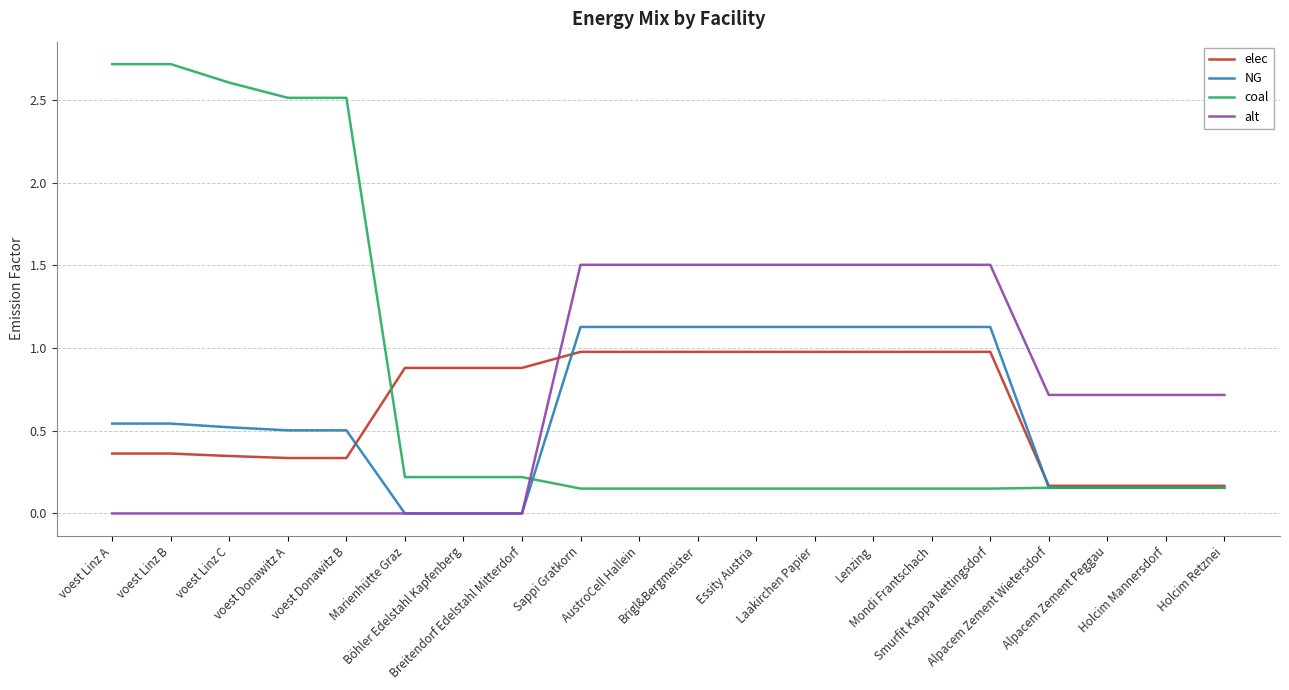

True or false: alt and elec intersect in this chart.

True